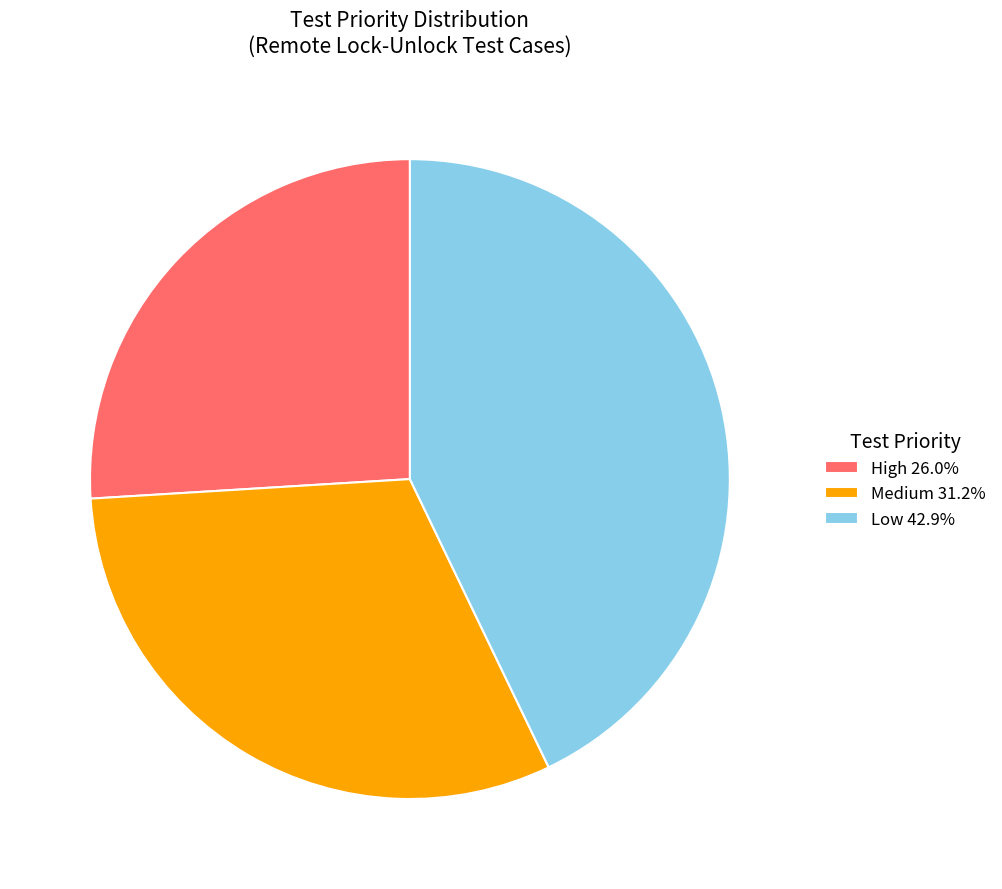

How many slices are in this pie chart?

3